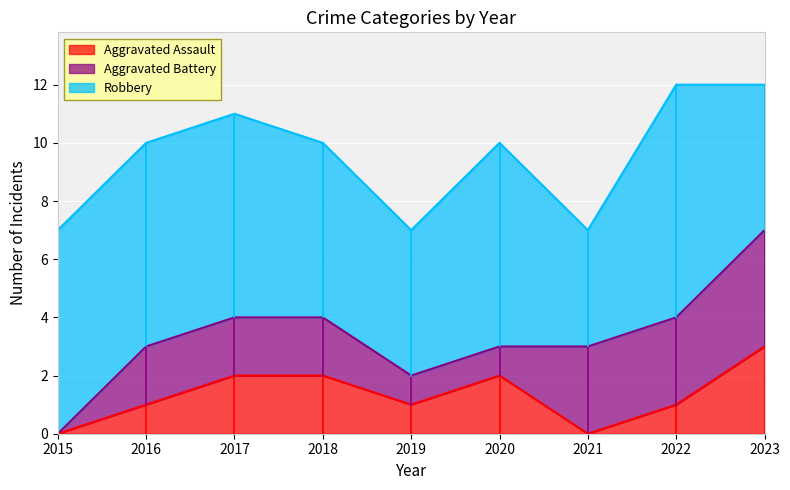

Does the chart display data point markers on the line(s)?

No